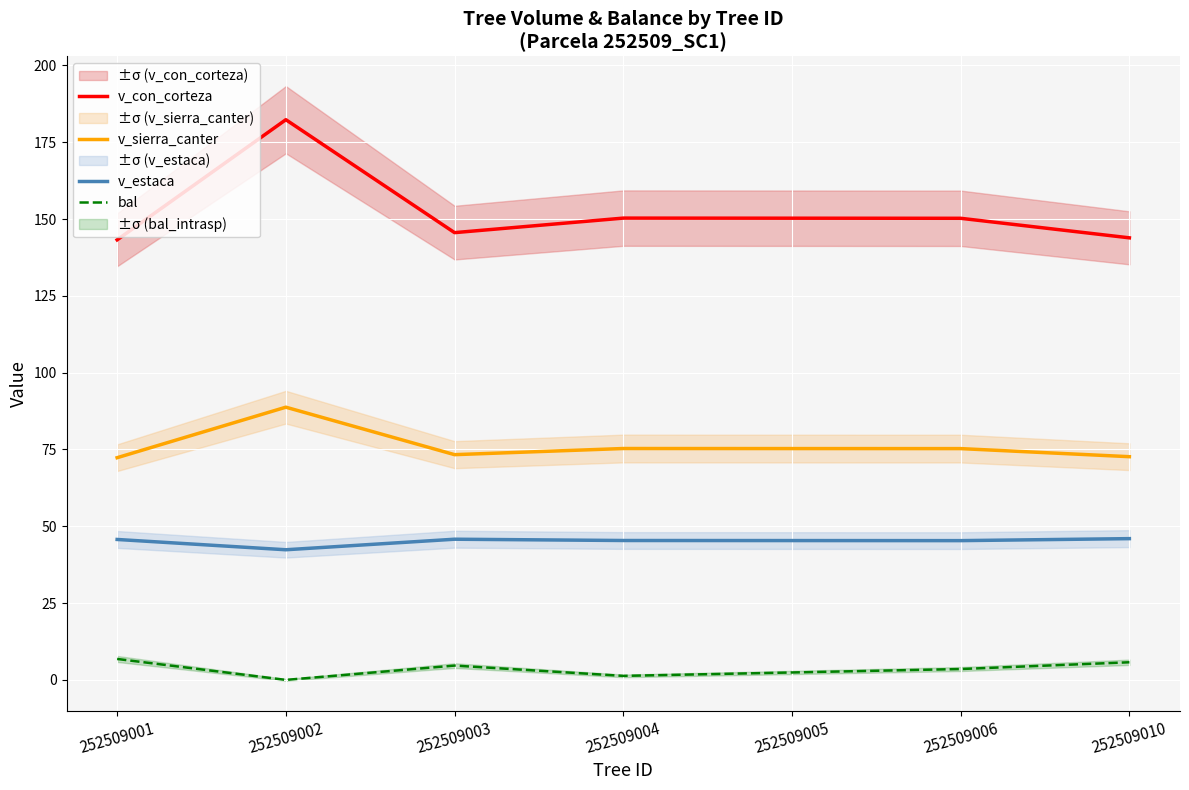

What is the sum of all v_sierra_canter values?

532.9